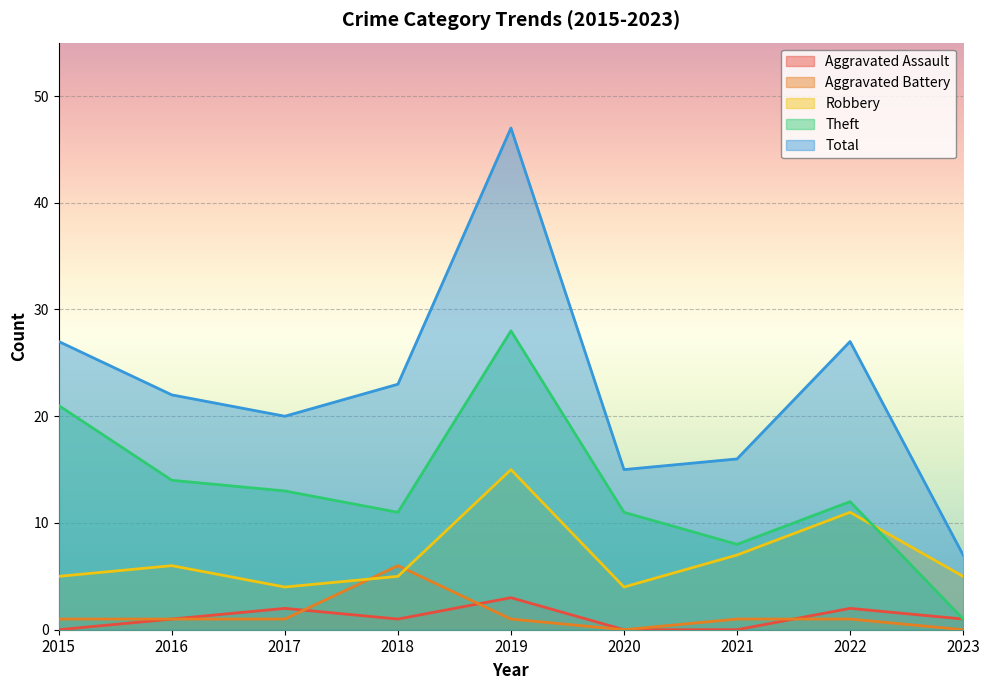

Reading left to right, list all the values displayed in this chart.

Aggravated Assault: 0	1	2	1	3	0	0	2	1
Aggravated Battery: 1	1	1	6	1	0	1	1	0
Robbery: 5	6	4	5	15	4	7	11	5
Theft: 21	14	13	11	28	11	8	12	1
Total: 27	22	20	23	47	15	16	27	7